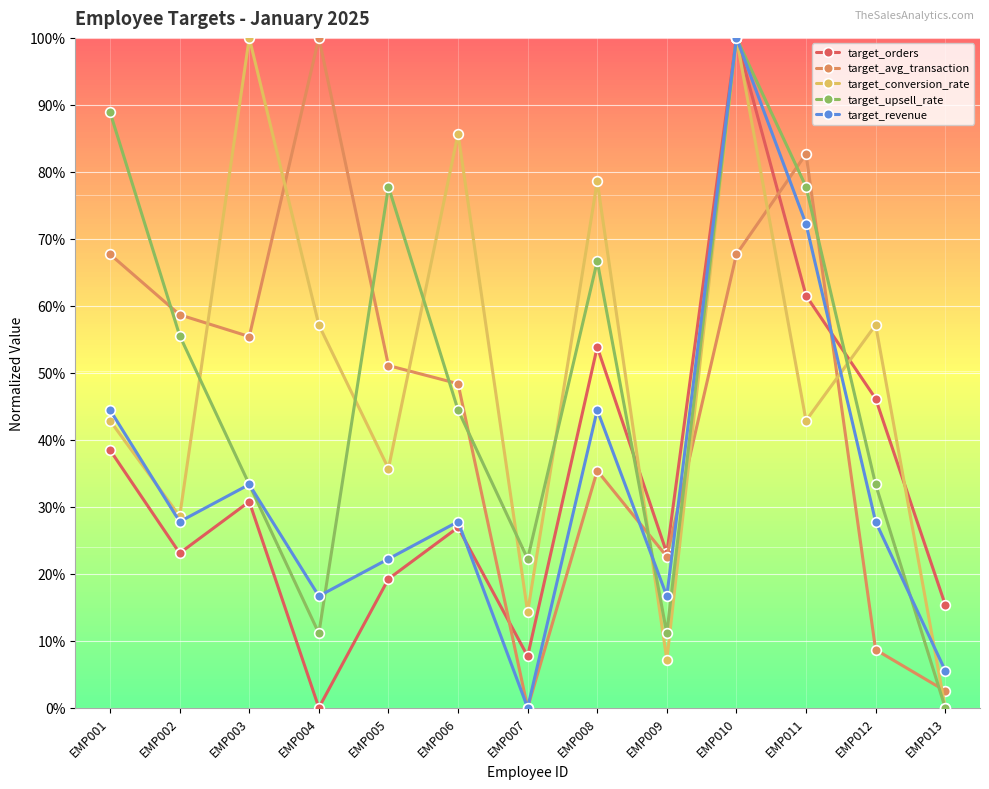

What are all the series names shown in the legend?

target_orders, target_avg_transaction, target_conversion_rate, target_upsell_rate, target_revenue